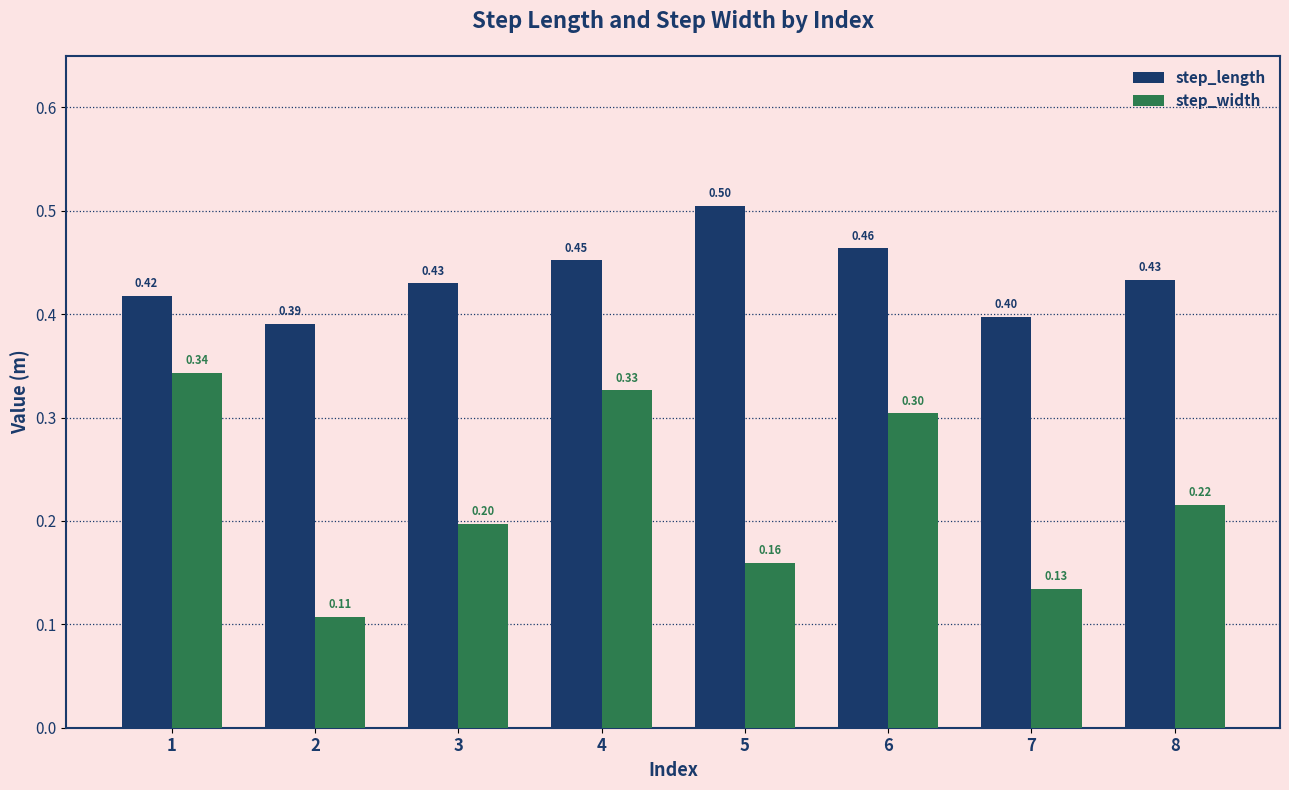

At which category is the sum across all series the highest?

4